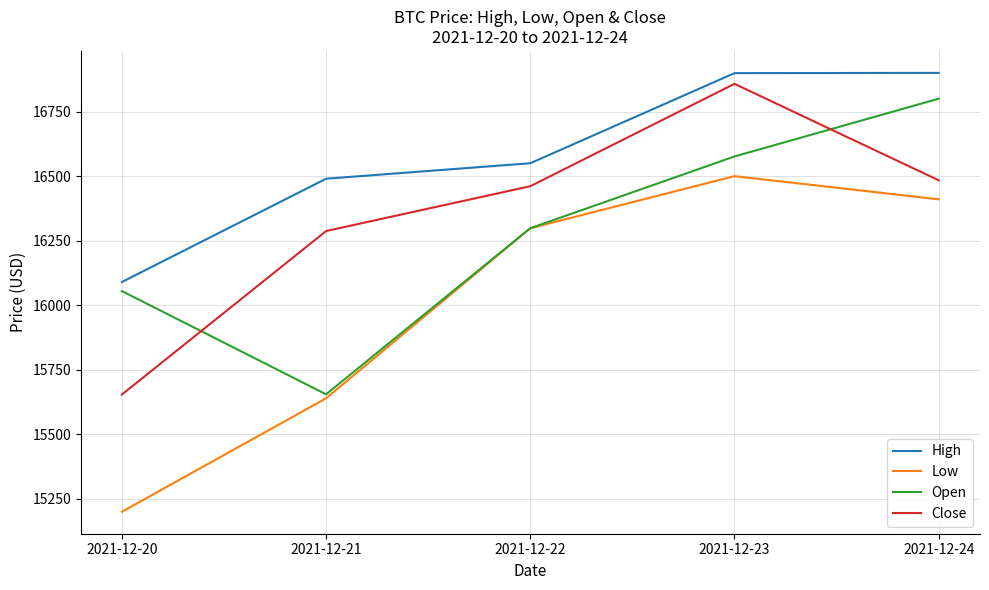

Count the number of data series in this chart.

4